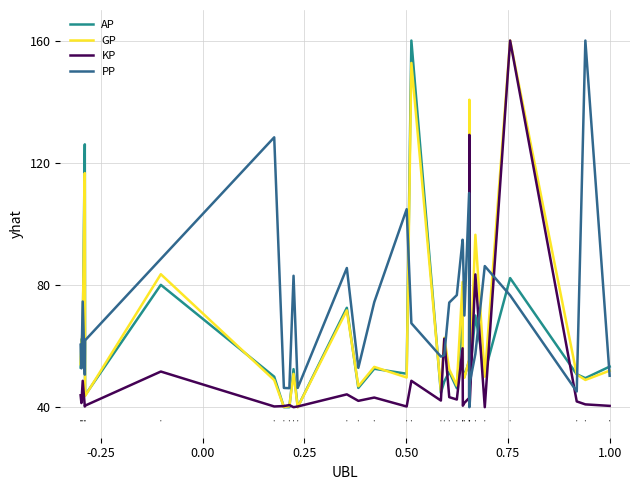

Rank the series by their average value, from highest to lowest.

PP, GP, AP, KP